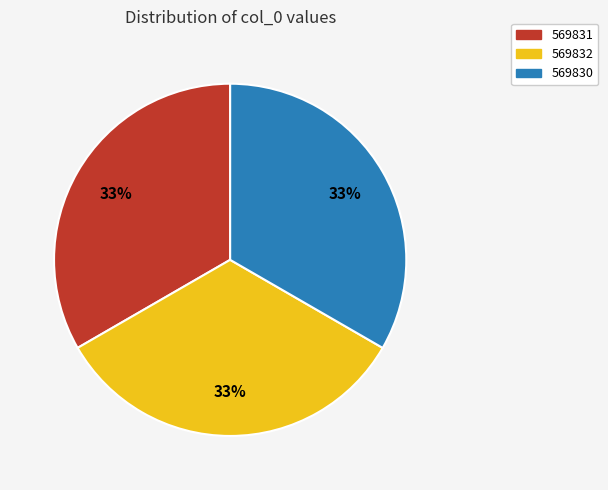

Is the sum of 569832 and 569830 greater than half?

Yes